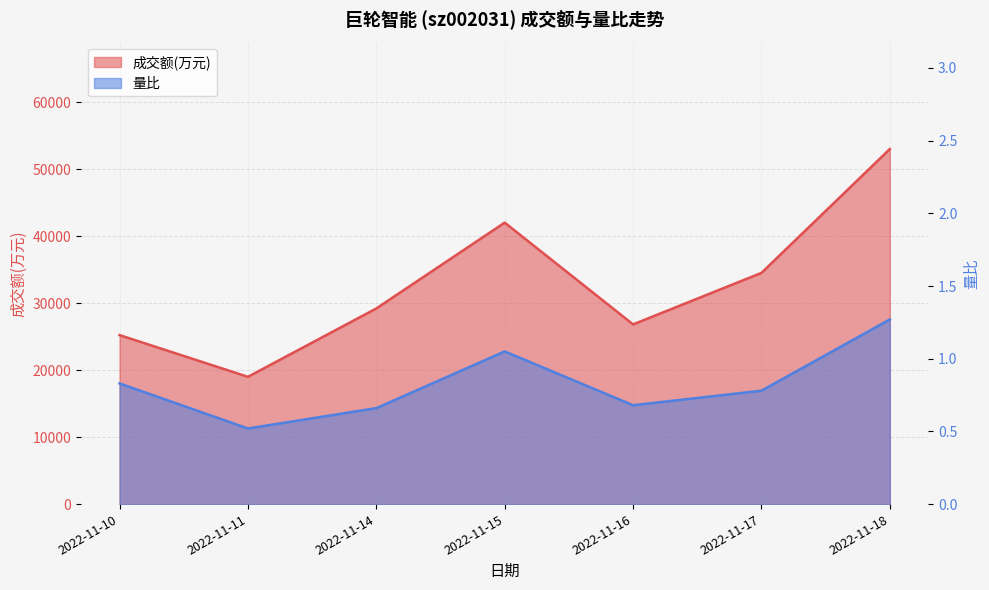

True or false: 成交额(万元) and 量比 cross at least once.

False